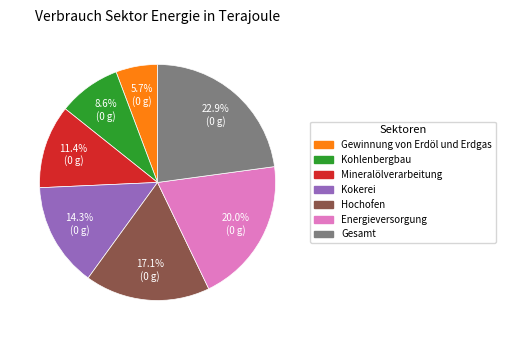

To the nearest percent, what is the difference between the largest and smallest slice percentages?

17%